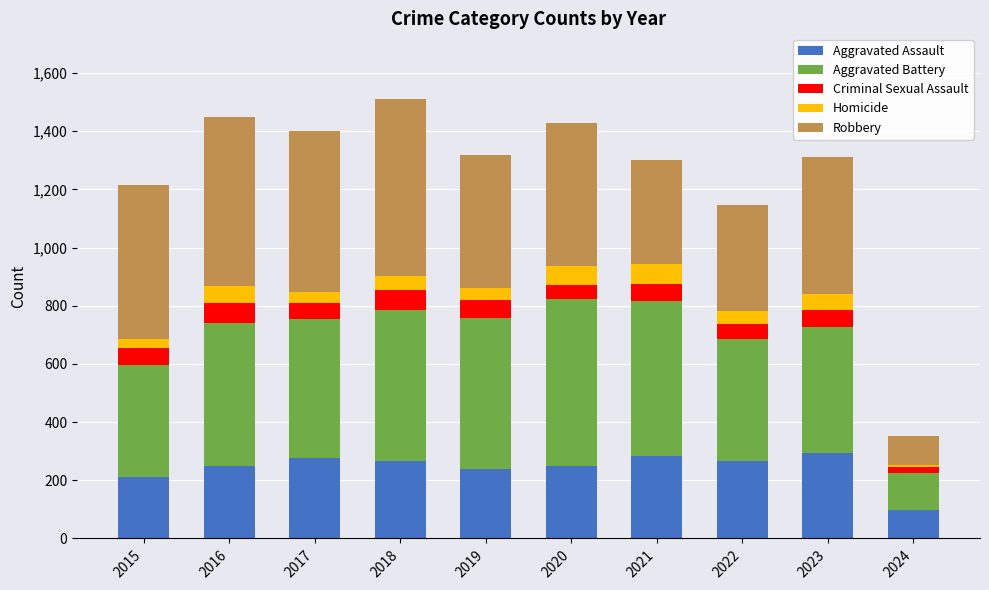

Which category has the lowest value in the Aggravated Assault series?

2024